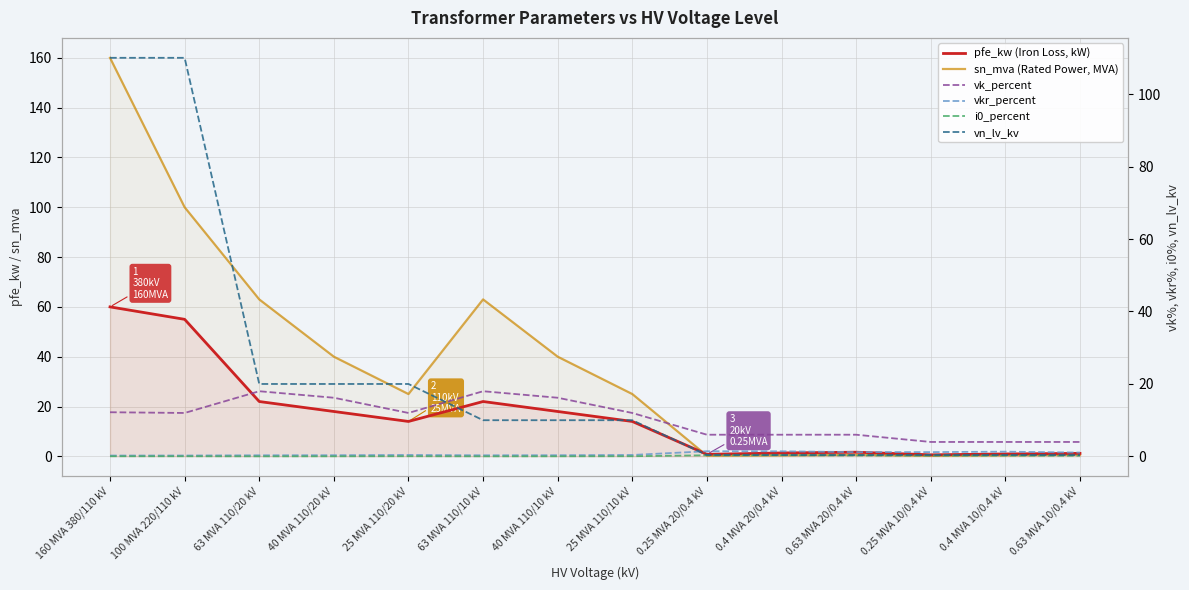

At which label does pfe_kw (Iron Loss, kW) reach its peak?

160 MVA 380/110 kV